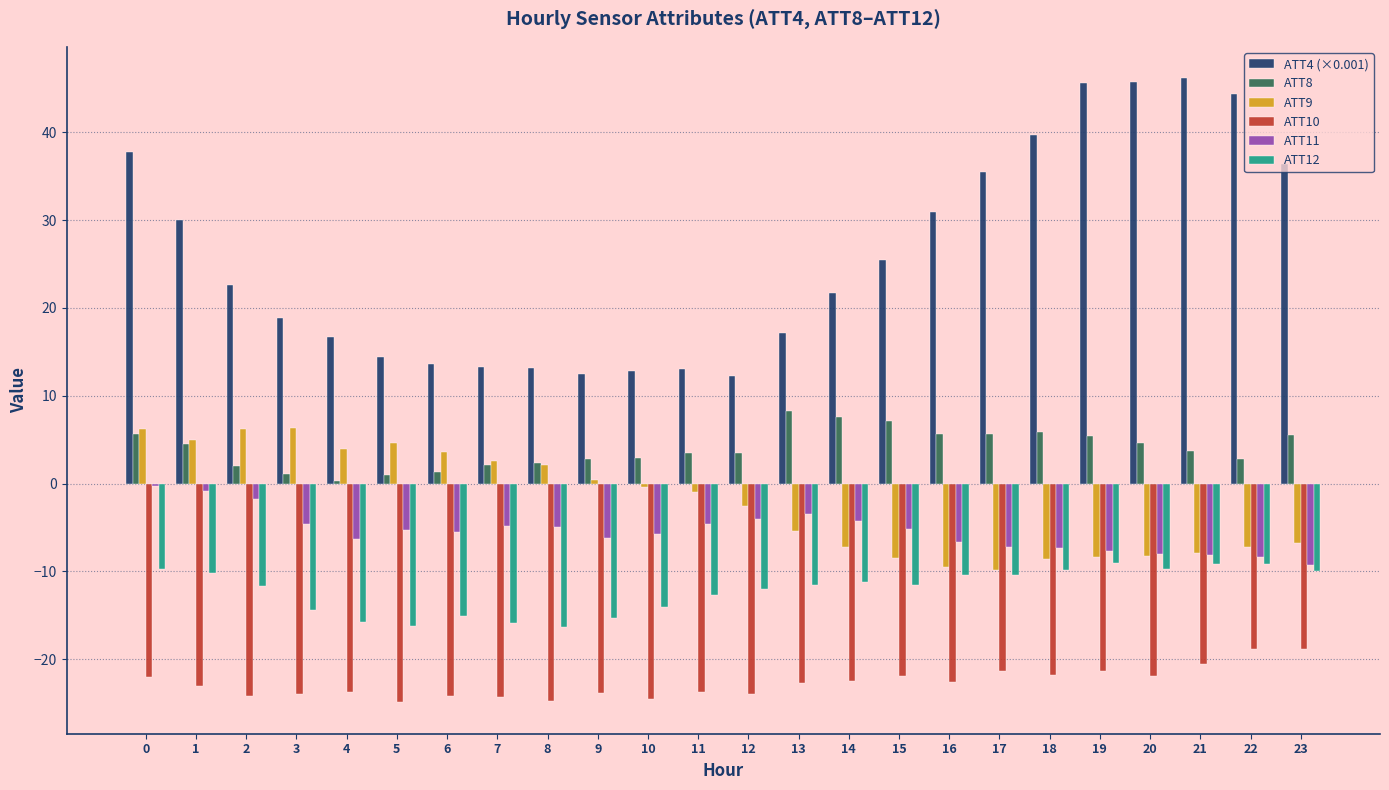

What is the maximum value shown in the chart?

46.2